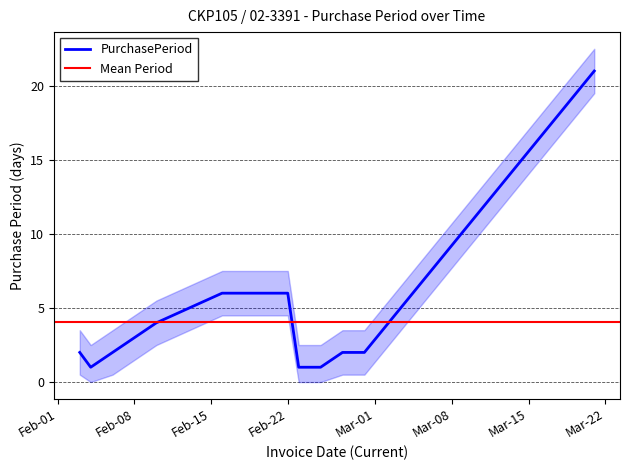

True or false: the data shows 29 at 2016-03-21.

False